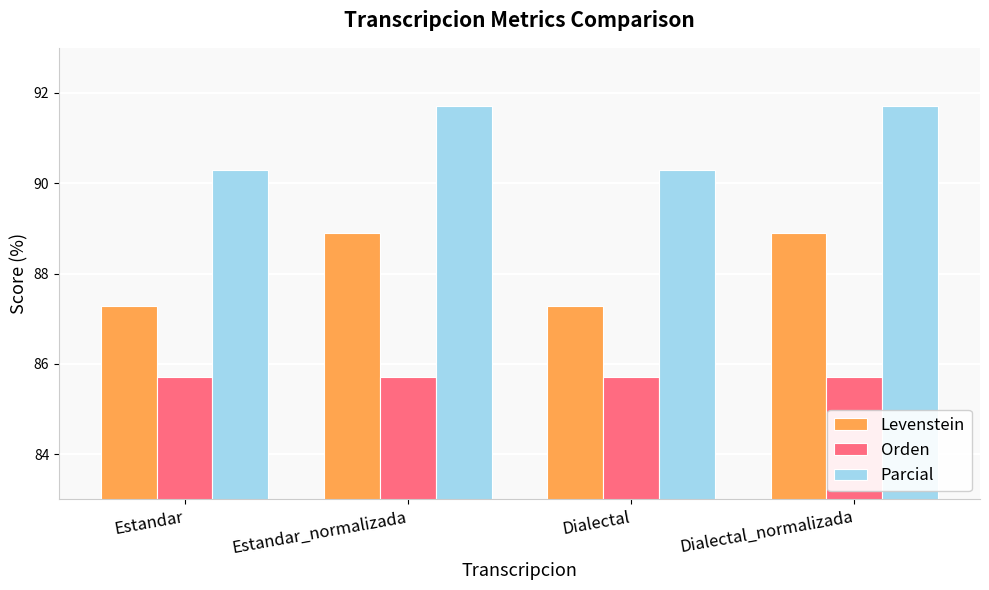

Reading left to right, extract all data points from this chart.

Levenstein: Estandar=87.3	Estandar_normalizada=88.9	Dialectal=87.3	Dialectal_normalizada=88.9
Orden: Estandar=85.7	Estandar_normalizada=85.7	Dialectal=85.7	Dialectal_normalizada=85.7
Parcial: Estandar=90.3	Estandar_normalizada=91.7	Dialectal=90.3	Dialectal_normalizada=91.7